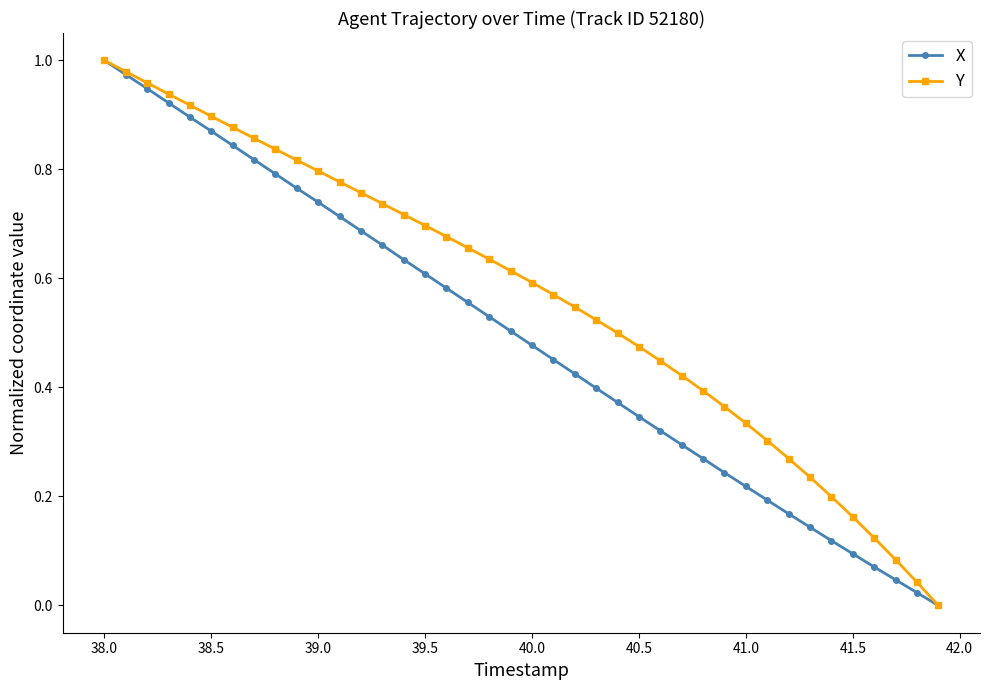

True or false: X has more than 0 interior local peaks.

False